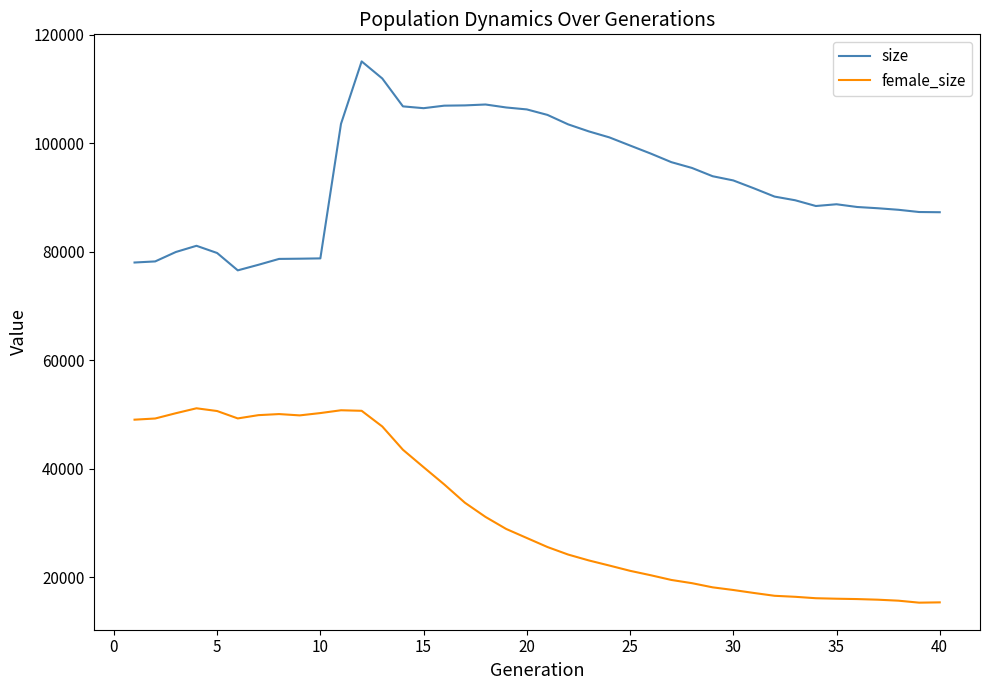

Rank the series by their maximum value, from lowest to highest.

female_size, size